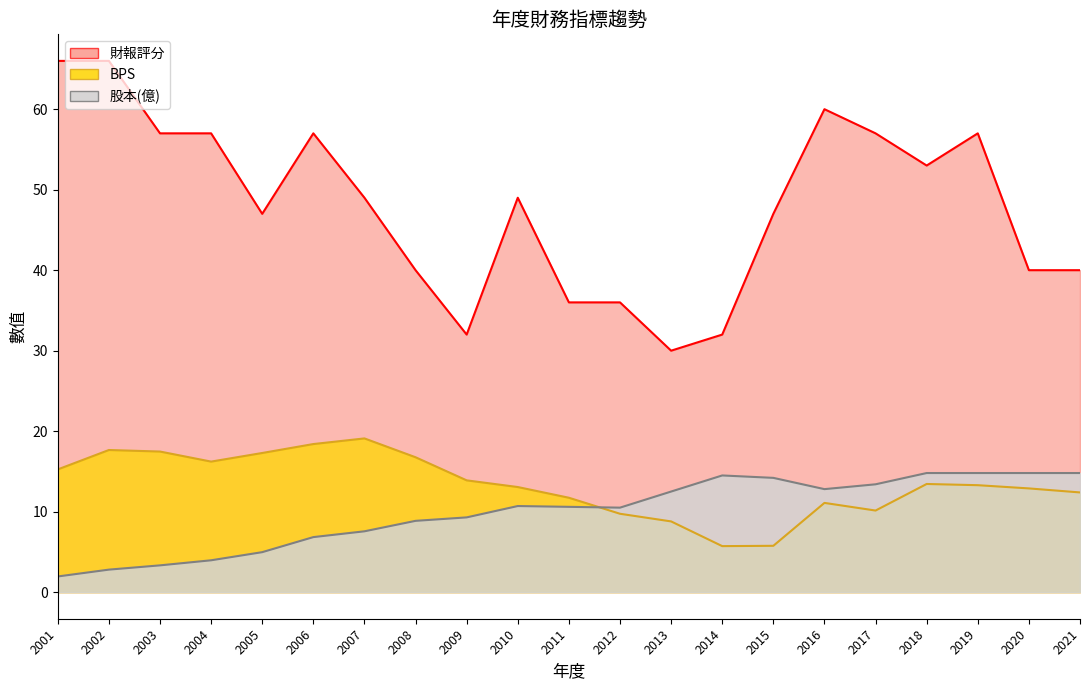

Which category has the highest value in the BPS series?

2007